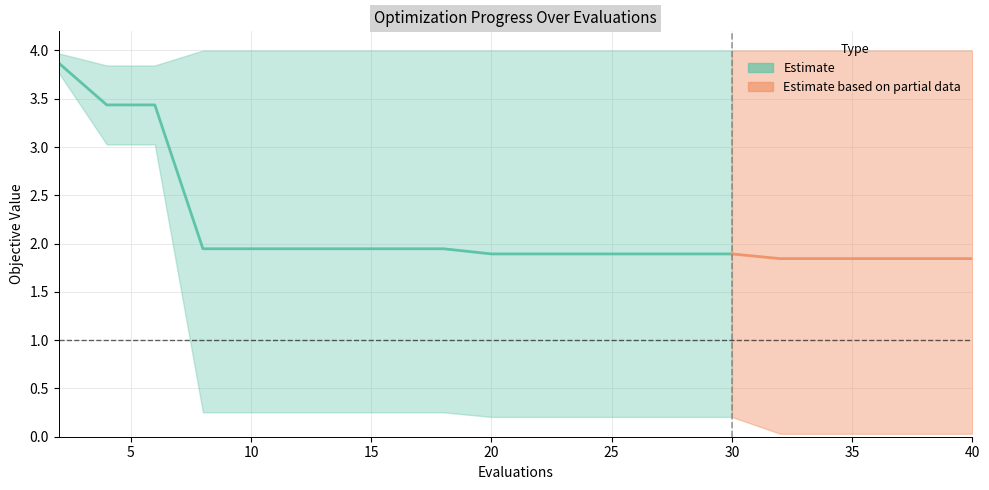

At how many categories does at least one series exceed 1?

20